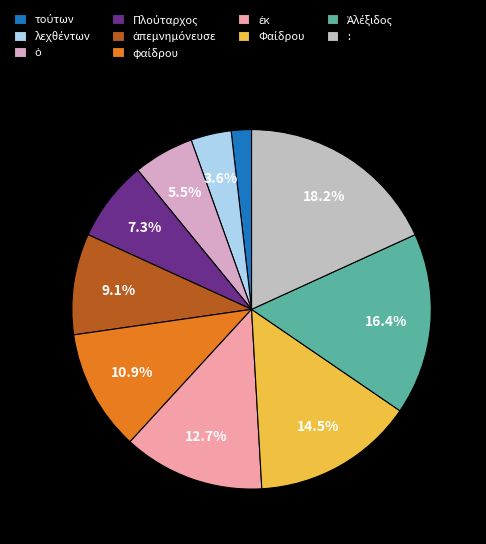

Is there a majority slice in this chart?

No